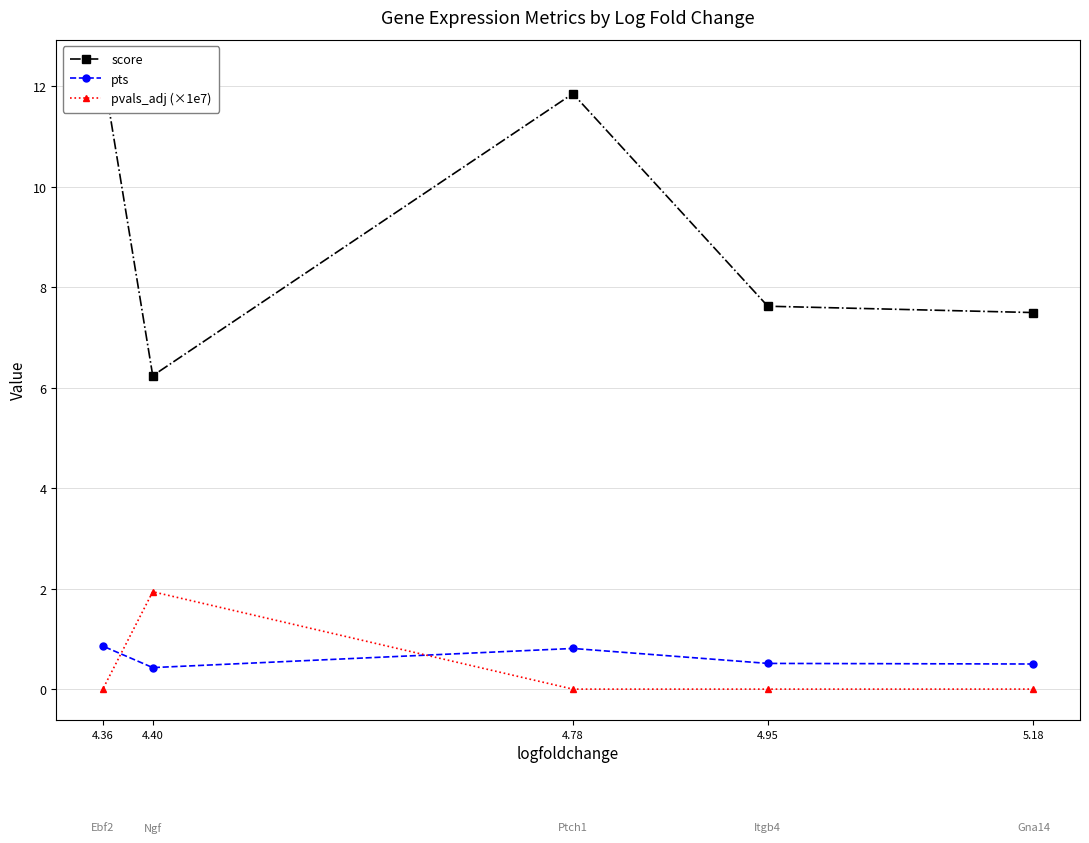

Is it true that pts equals 0.9 at 4.36?

True